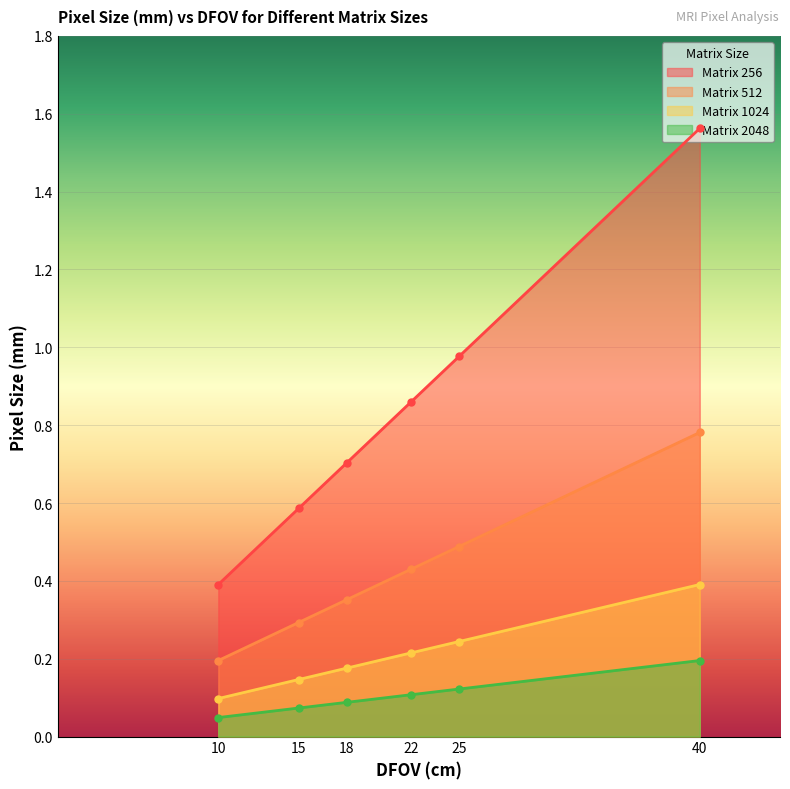

Reading right to left, list all the values displayed in this chart.

Matrix 256: 40=1.6	25=1.0	22=0.9	18=0.7	15=0.6	10=0.4
Matrix 512: 40=0.8	25=0.5	22=0.4	18=0.4	15=0.3	10=0.2
Matrix 1024: 40=0.4	25=0.2	22=0.2	18=0.2	15=0.1	10=0.1
Matrix 2048: 40=0.2	25=0.1	22=0.1	18=0.1	15=0.1	10=0.0